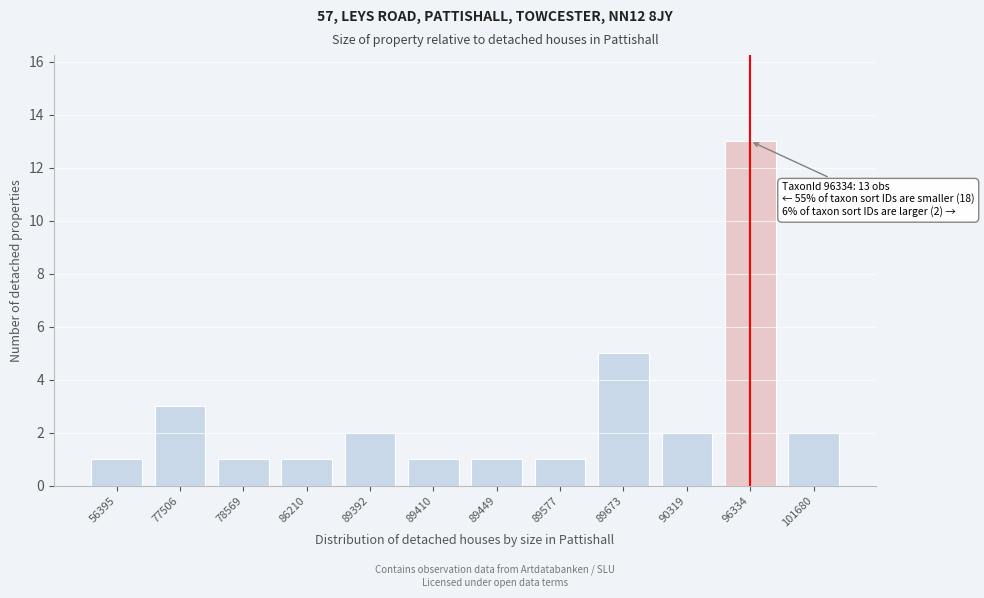

Reading left to right, what are all the values shown in this chart?

56395=1	77506=3	78569=1	86210=1	89392=2	89410=1	89449=1	89577=1	89673=5	90319=2	96334=13	101680=2